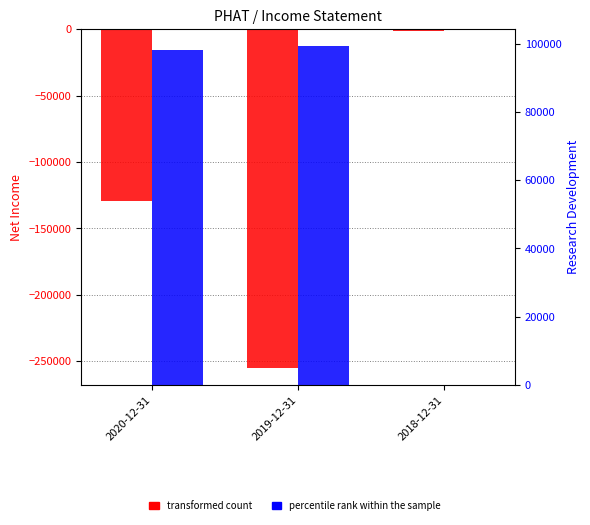

Where is transformed count nearest to the value -128200?

2020-12-31